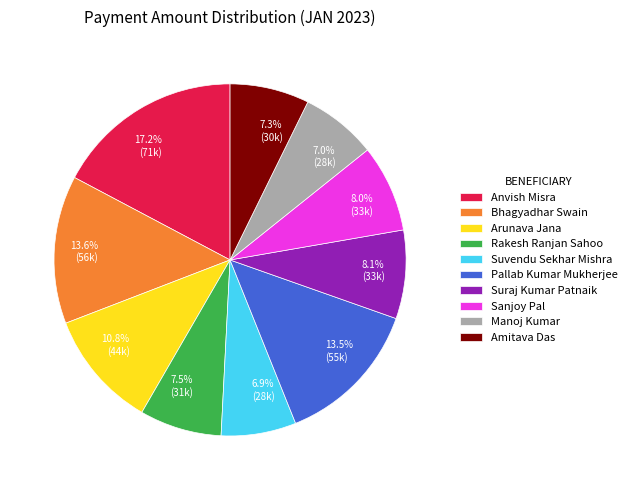

Combined, do Anvish Misra and Arunava Jana account for over 50%?

No